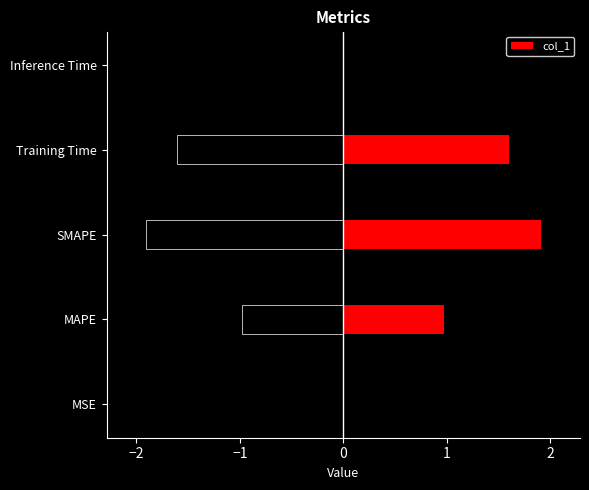

Approximately how many times larger is the value at MAPE compared to SMAPE?

0.5